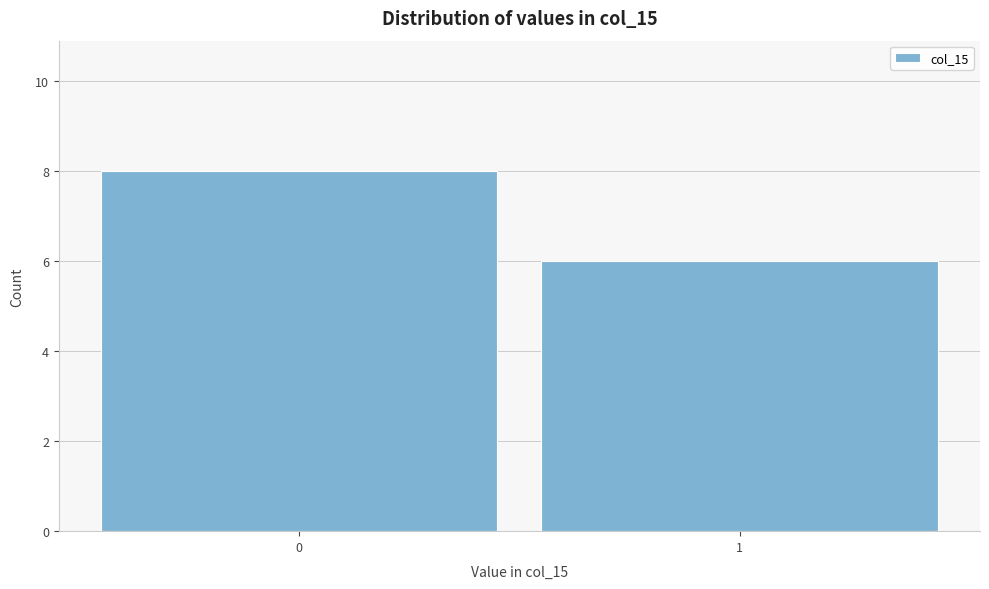

Reading left to right, extract all data points from this chart.

8	6